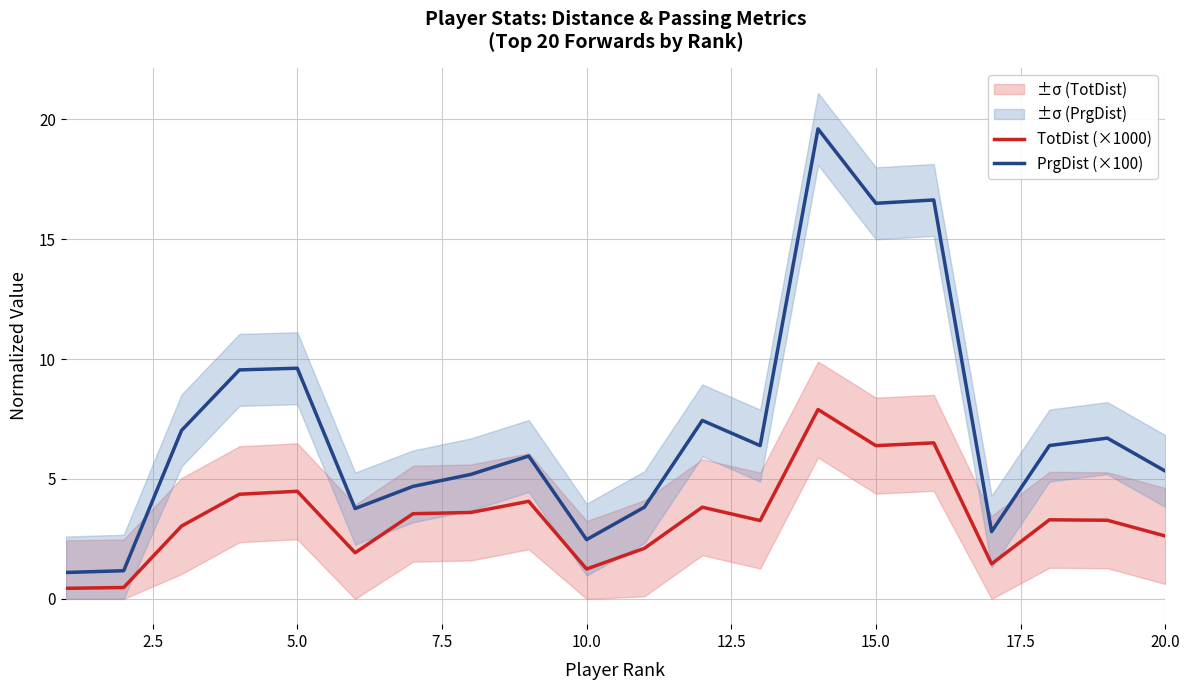

How many lines are shown in the chart?

2